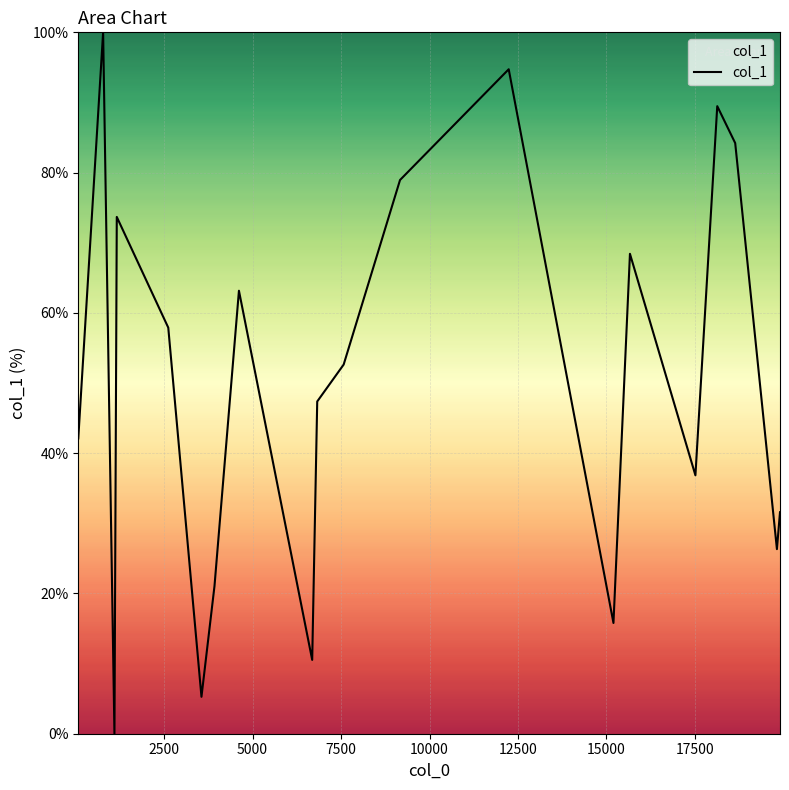

What is the maximum value shown in the chart?

100.0